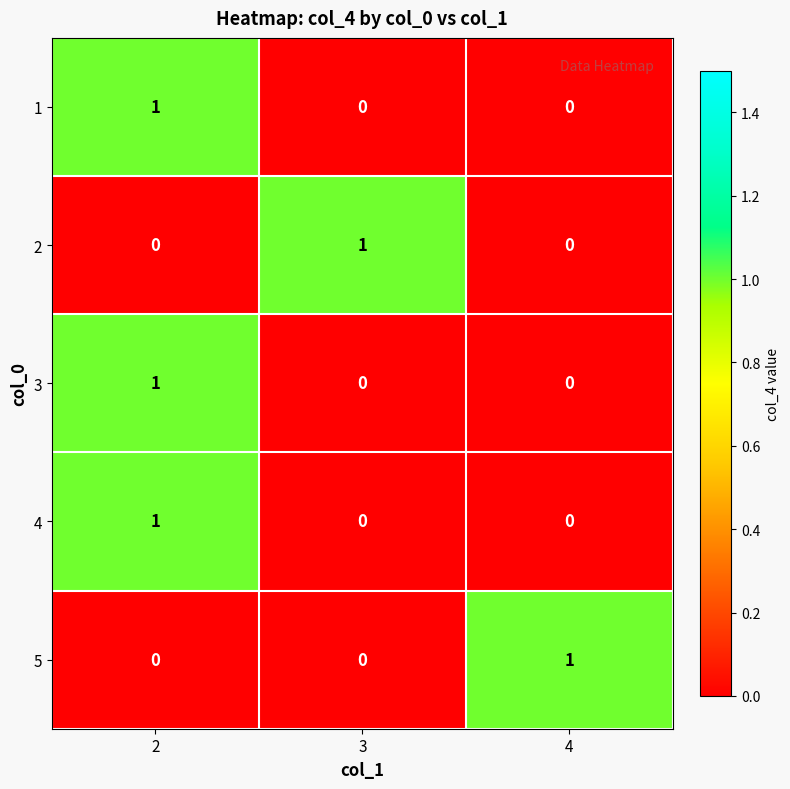

How many series are shown in this chart?

5